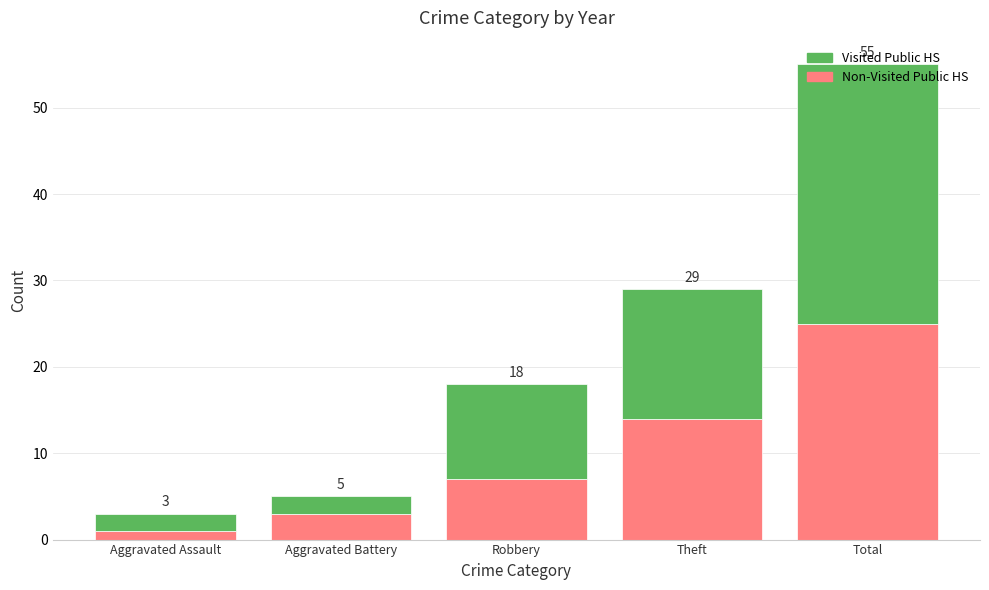

What position from the right is Aggravated Assault?

5